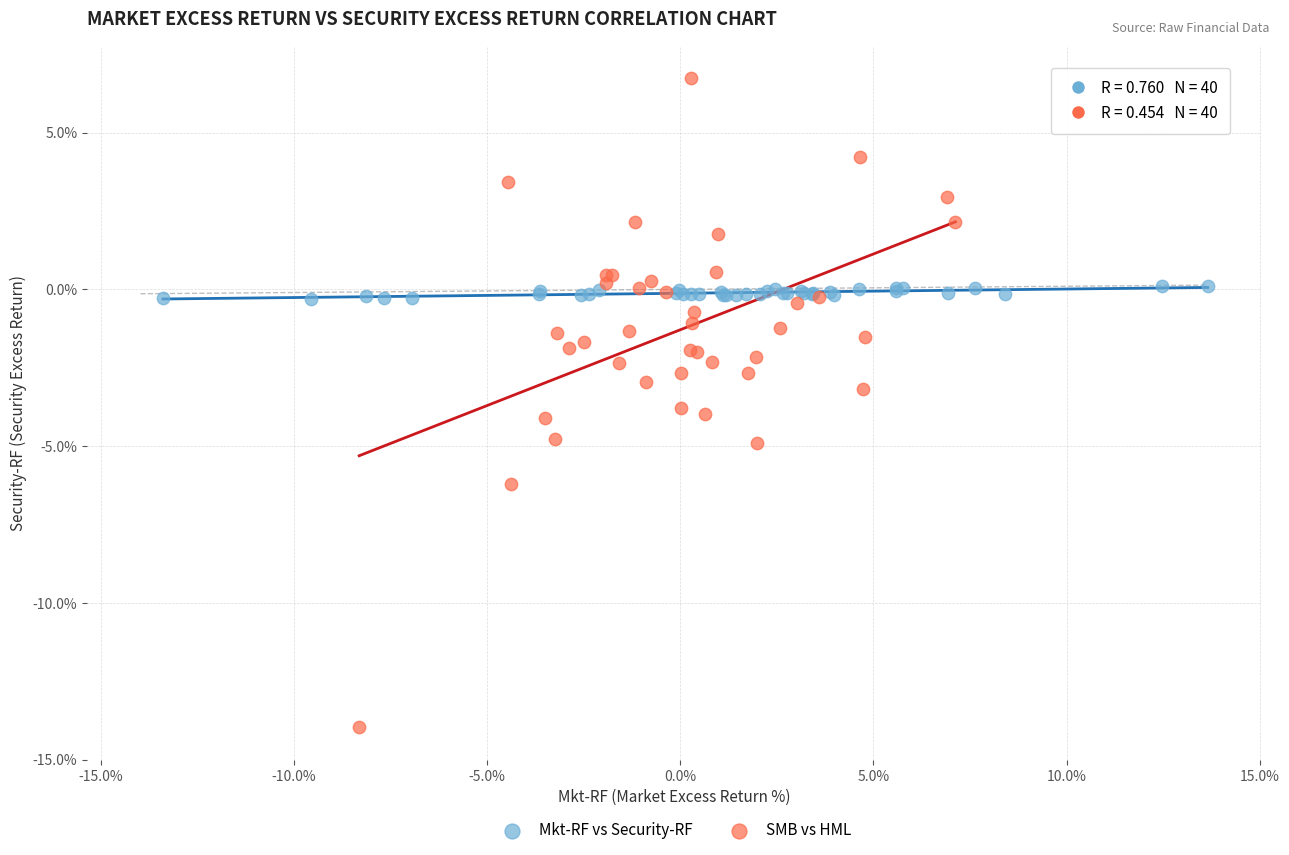

Which series contains the highest Y value?

SMB vs HML